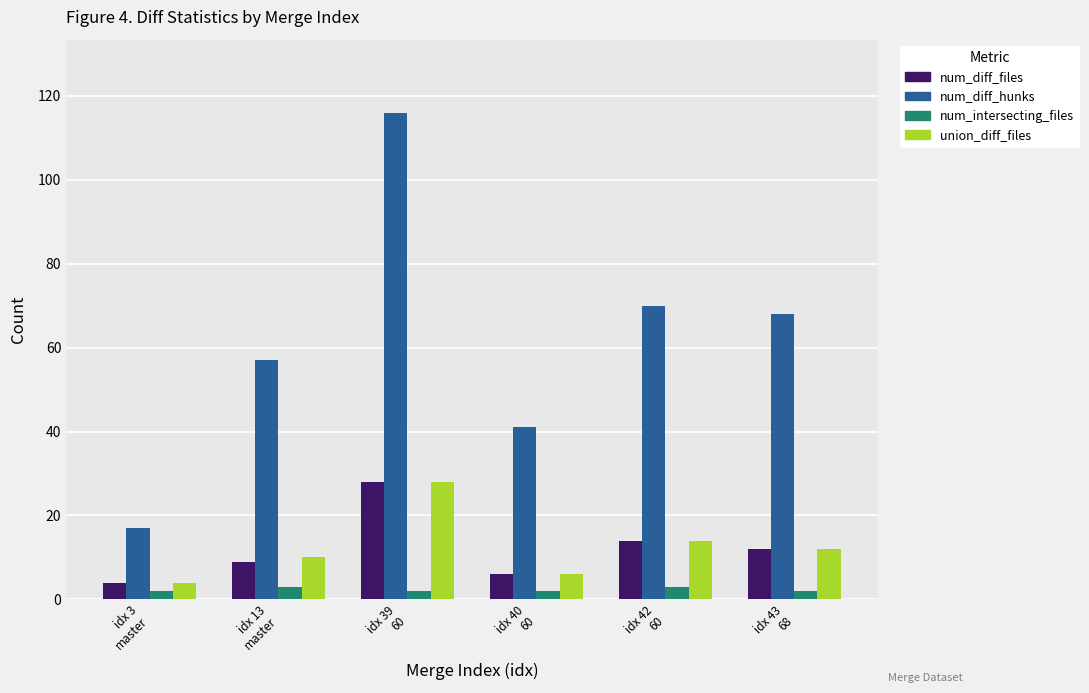

List the labels in order of num_diff_files value, smallest first.

idx 3
master, idx 40
60, idx 13
master, idx 43
68, idx 42
60, idx 39
60